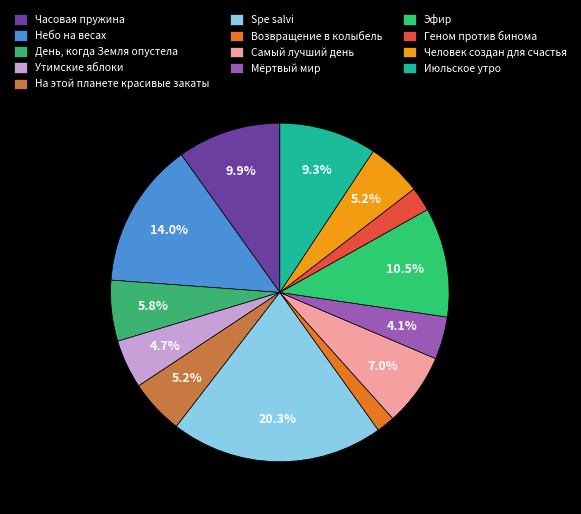

What percentage do Возвращение в колыбель and Самый лучший день together represent?

8.7%